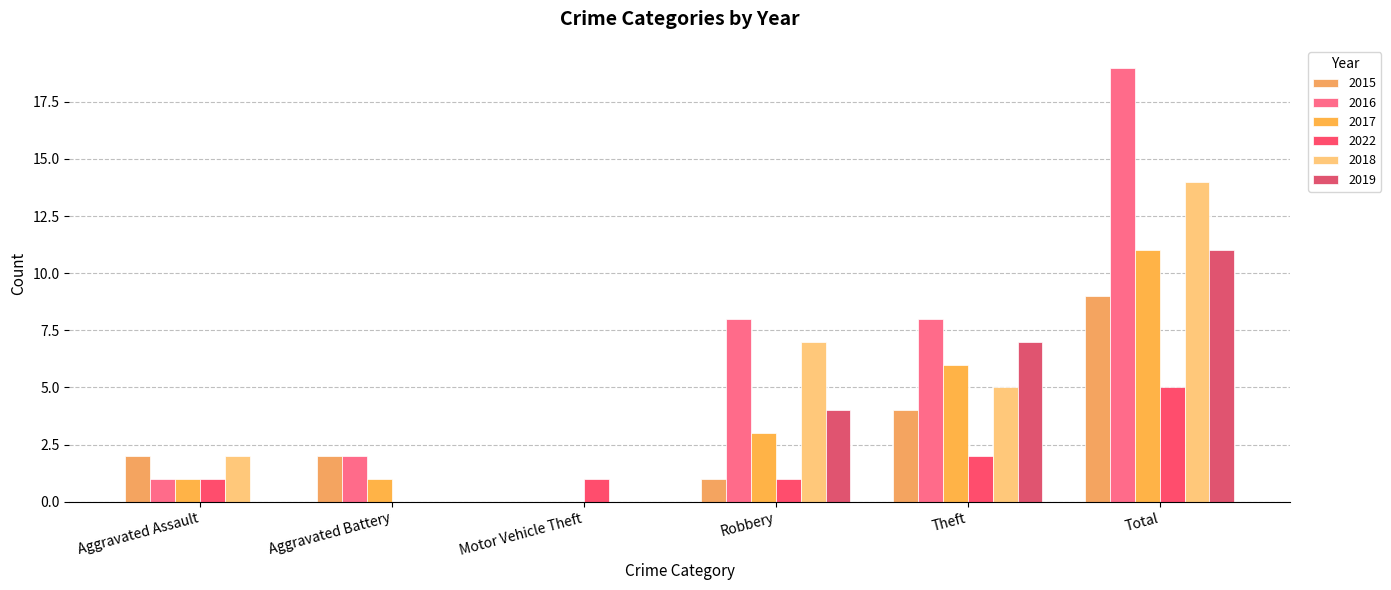

What is the total value across all series at Aggravated Battery?

5